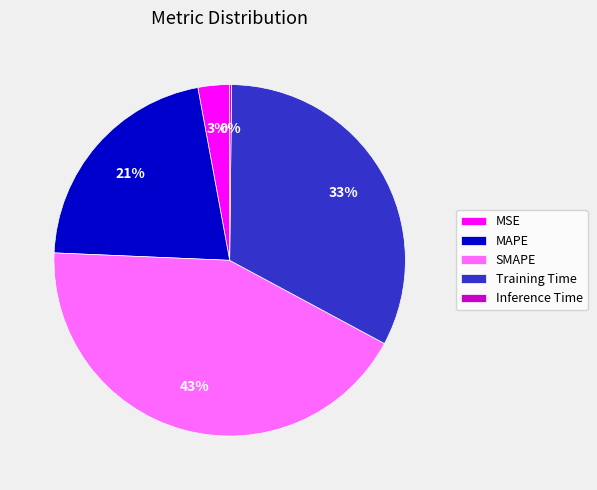

Is there a majority slice in this chart?

No